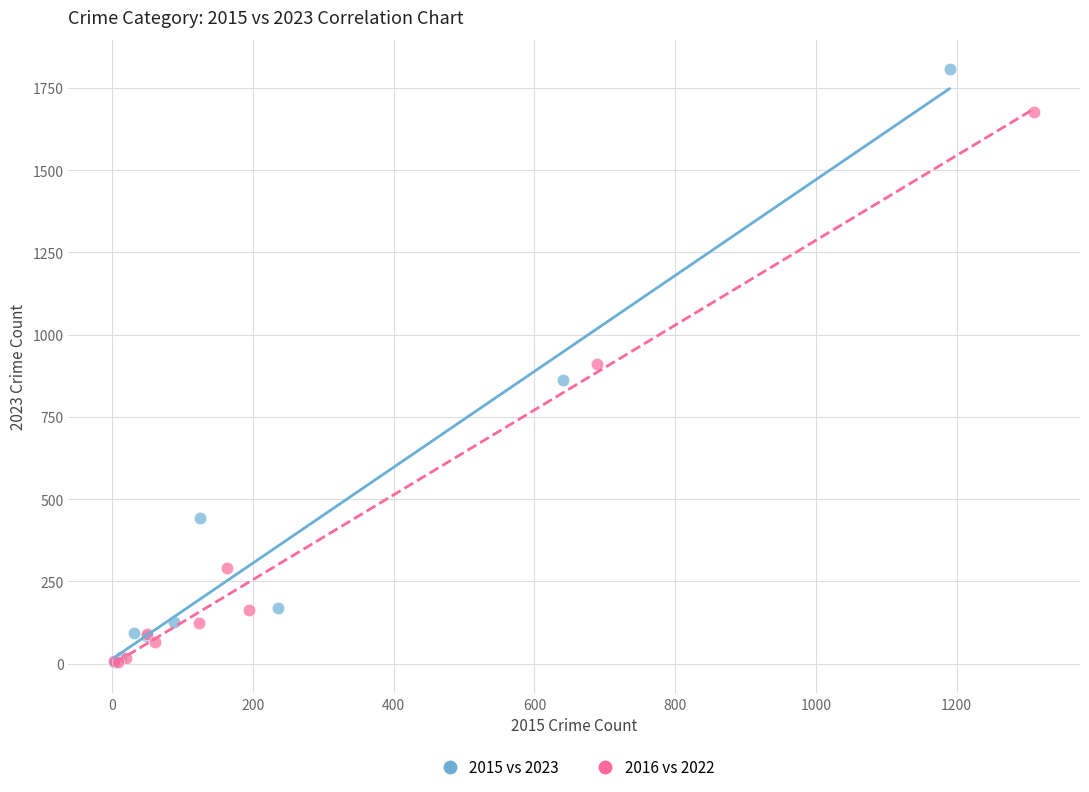

Which series has the largest Y range (max minus min)?

2015 vs 2023